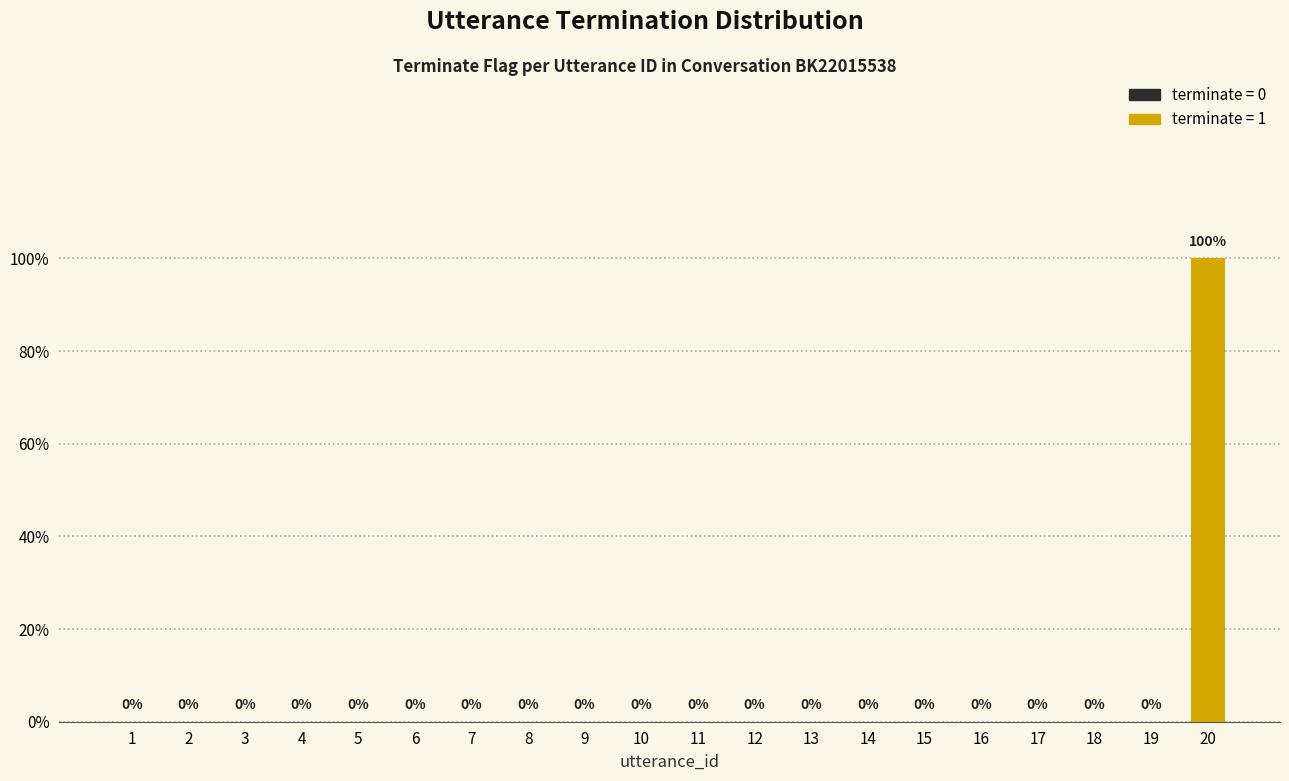

Between 8 and 12, which is larger?

8